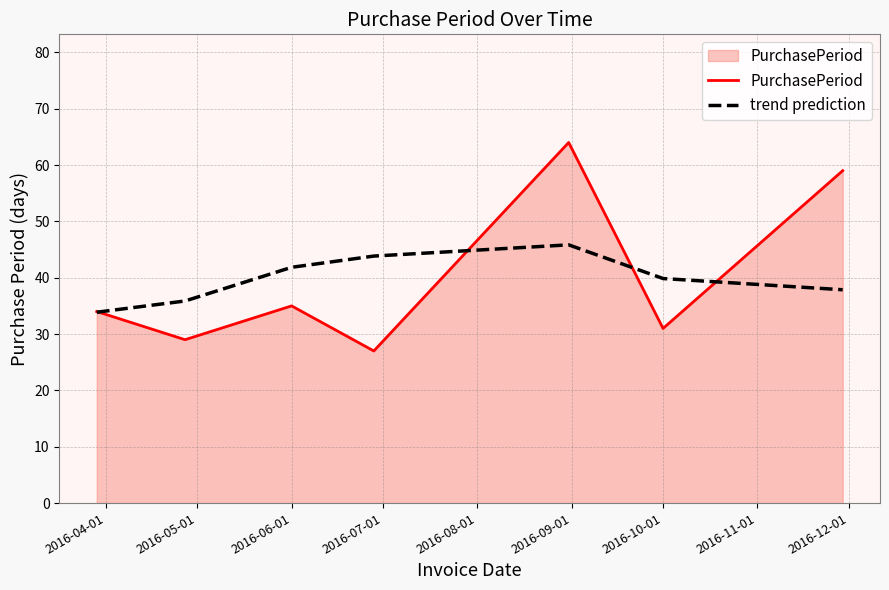

Which series has the widest spread of values?

PurchasePeriod